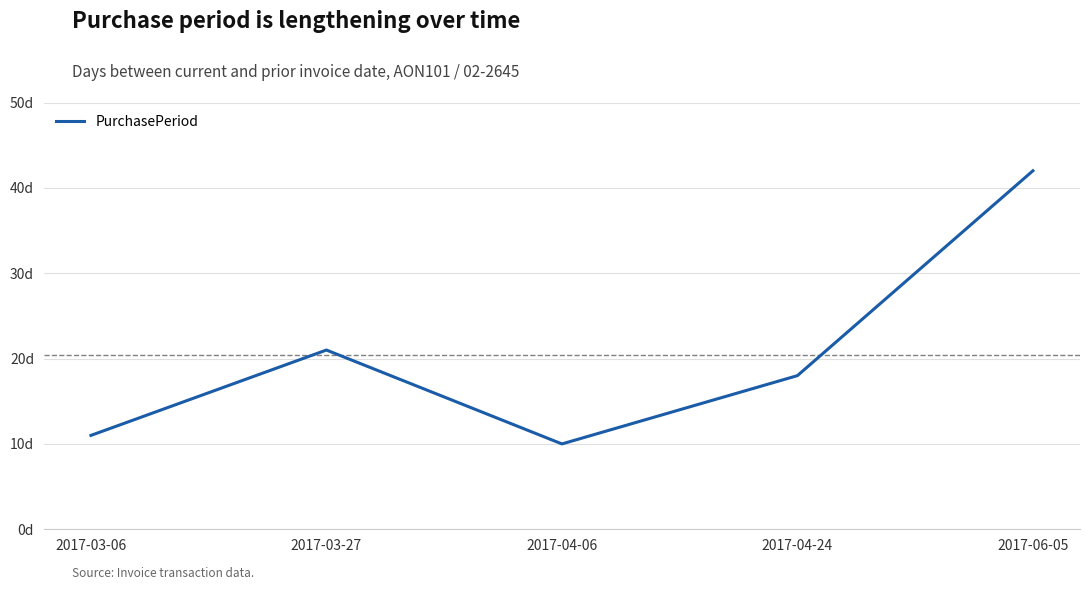

At which label does the data first exceed 18?

2017-03-27